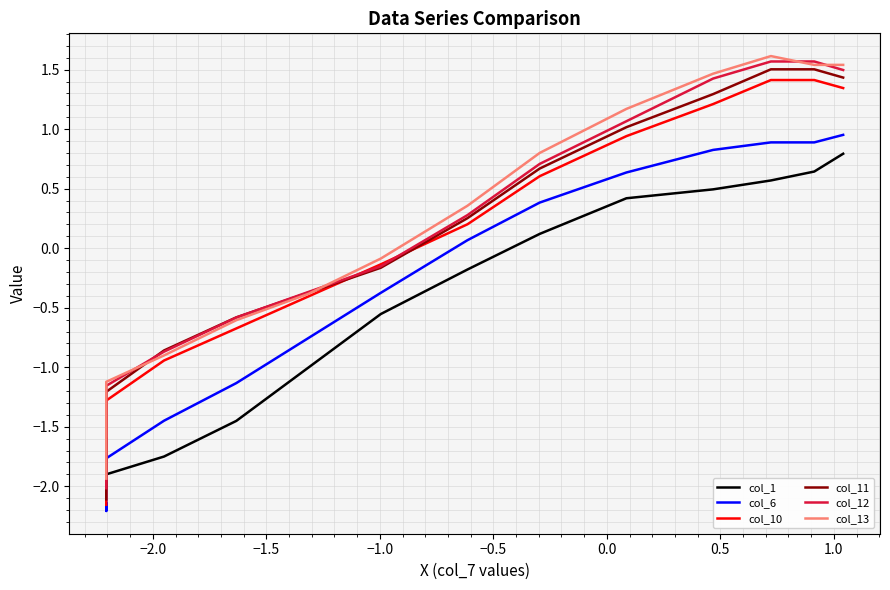

How many interior local peaks does the col_13 series have?

1